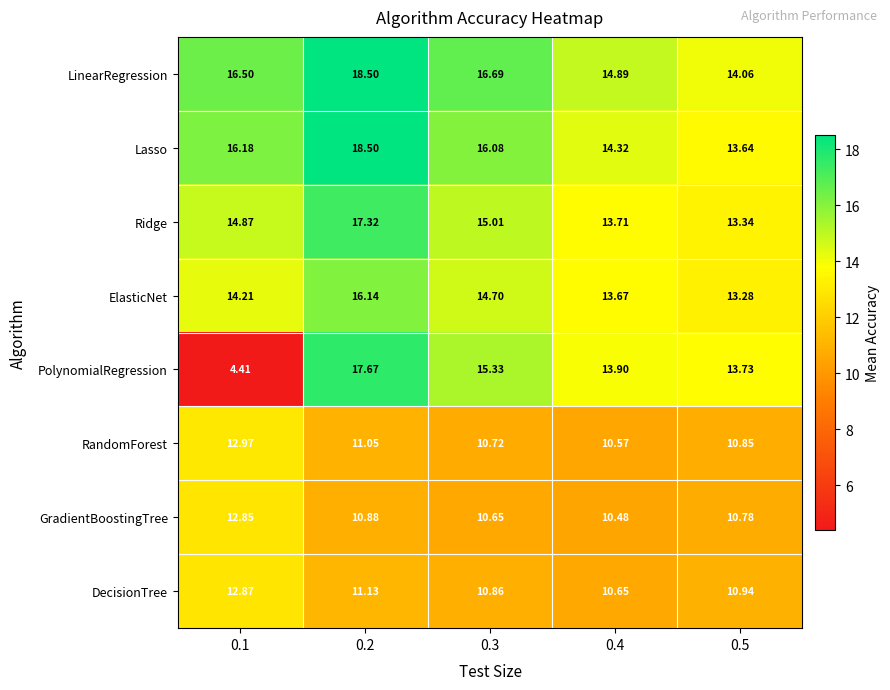

Between 0.1 and 0.5, which series saw the biggest shift?

PolynomialRegression